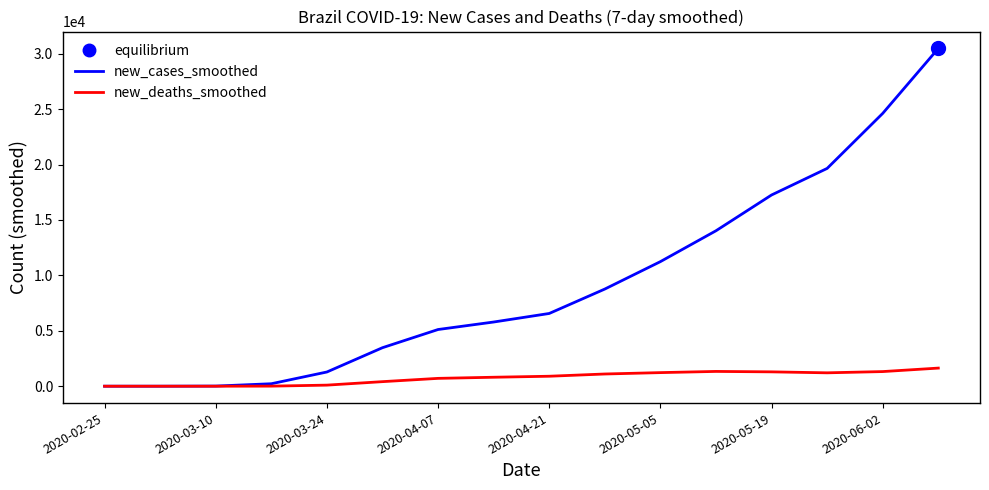

Reading left to right, list all the values displayed in this chart.

new_cases_smoothed: 0.0	0.1	11.9	222.1	1281.6	3474.0	5114.6	5791.3	6562.4	8765.7	11240.6	14026.0	17254.3	19651.9	24618.3	30477.6
new_deaths_smoothed: 0.0	0.0	0.1	6.3	96.6	410.6	706.9	808.3	899.3	1101.6	1225.9	1333.4	1294.1	1207.1	1319.6	1634.3